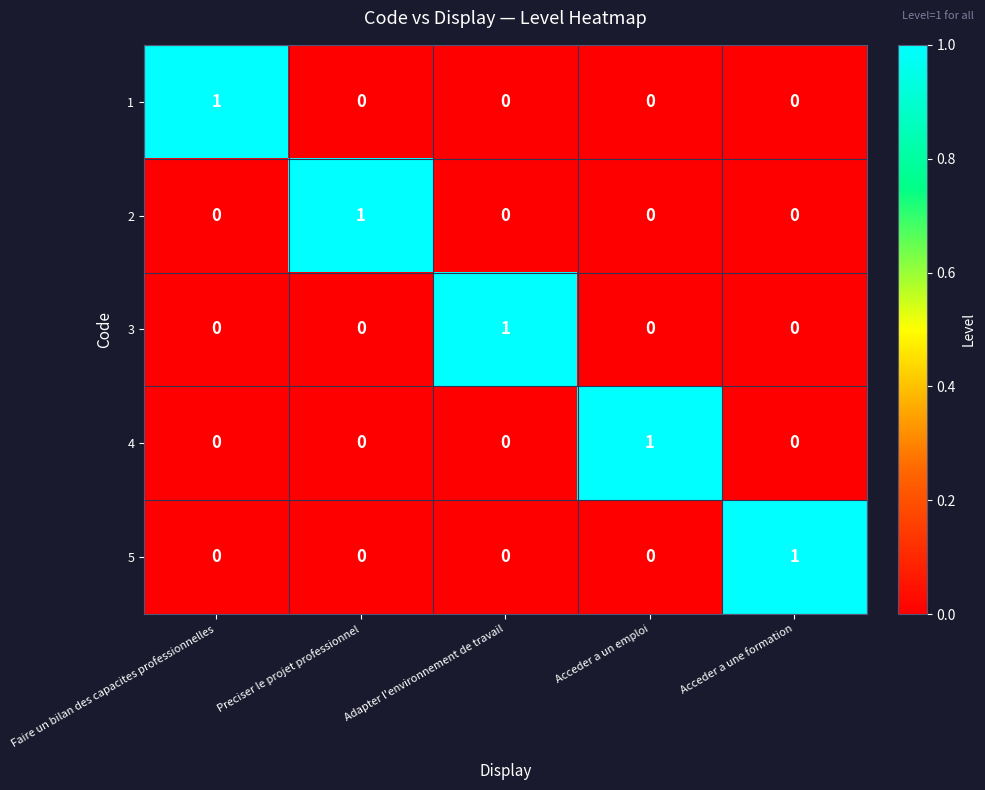

At how many categories does at least one series exceed 0?

5